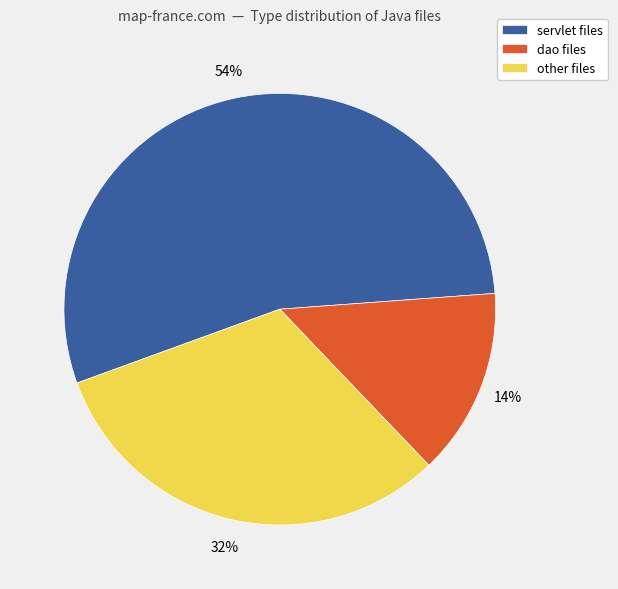

To the nearest percent, what is the difference between the dao and other slice percentages?

18%